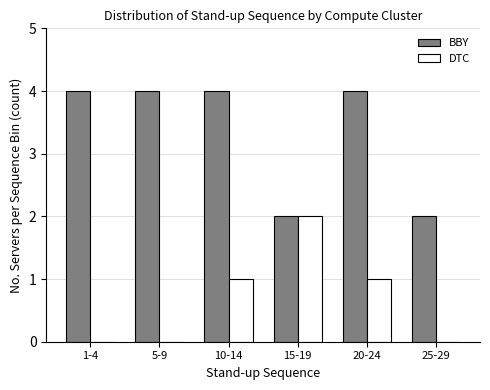

Reading left to right, extract all data points from this chart.

BBY: 1-4=4	5-9=4	10-14=4	15-19=2	20-24=4	25-29=2
DTC: 1-4=0	5-9=0	10-14=1	15-19=2	20-24=1	25-29=0